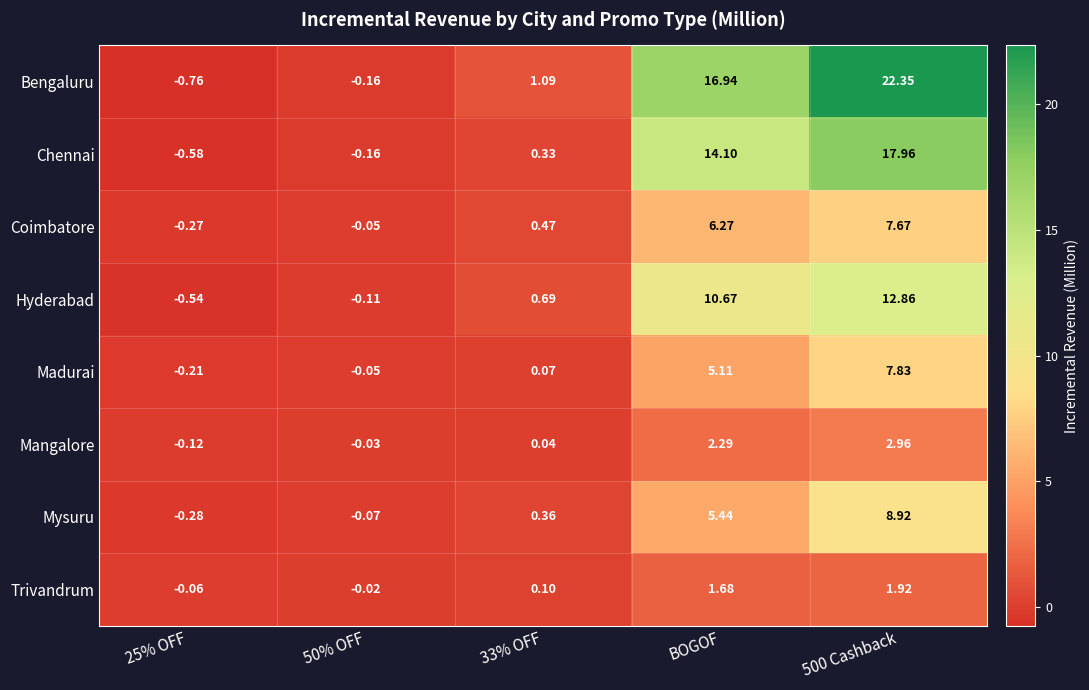

Which series has the widest spread of values?

Bengaluru